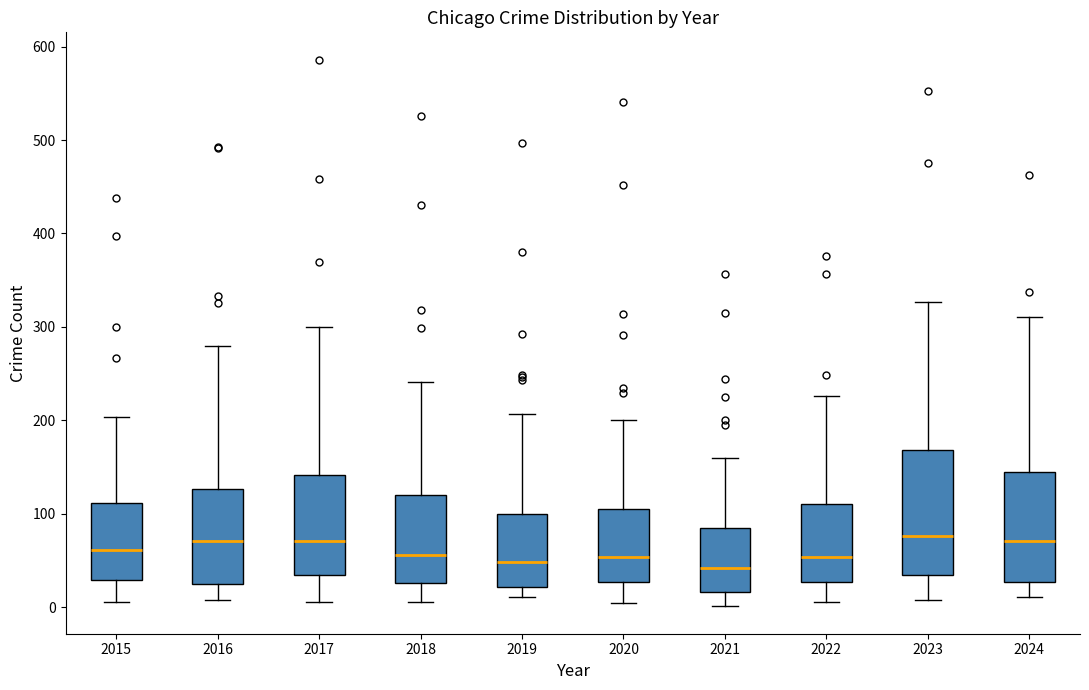

Reading left to right, read every box against the y-axis: the position of its median line, the range the box covers, and the ends of its whiskers. The values are not printed on the chart, so give them approximately, as read against the axis.

2015: median 60, box 30 to 110, whiskers 10 to 200
2016: median 70, box 20 to 130, whiskers 10 to 280
2017: median 70, box 30 to 140, whiskers 10 to 300
2018: median 60, box 30 to 120, whiskers 10 to 240
2019: median 50, box 20 to 100, whiskers 10 to 210
2020: median 50, box 30 to 110, whiskers 10 to 200
2021: median 40, box 20 to 80, whiskers 0 to 160
2022: median 50, box 30 to 110, whiskers 10 to 230
2023: median 80, box 30 to 170, whiskers 10 to 330
2024: median 70, box 30 to 150, whiskers 10 to 310